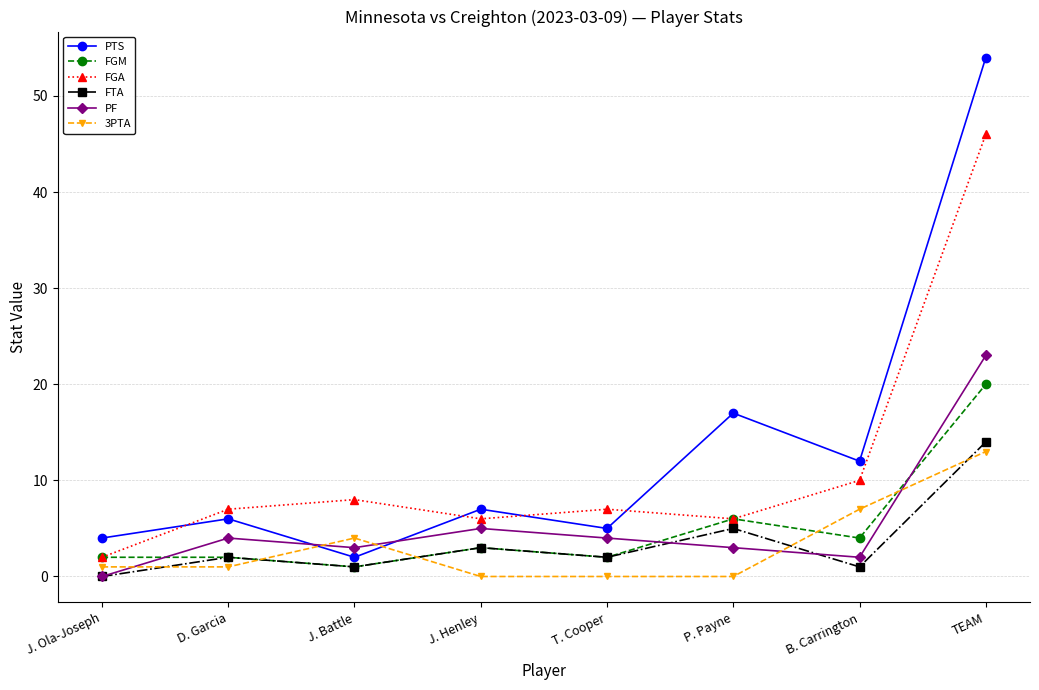

What position from the left is J. Ola-Joseph?

1